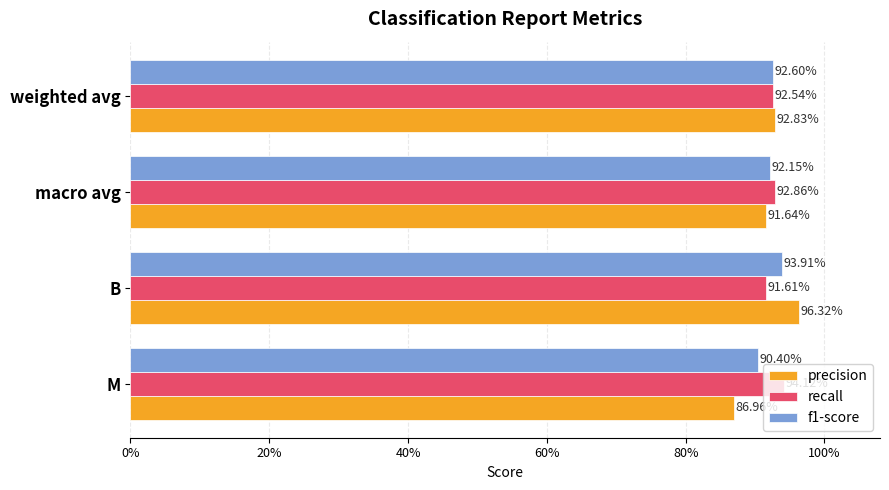

What are all the series names shown in the legend?

precision, recall, f1-score